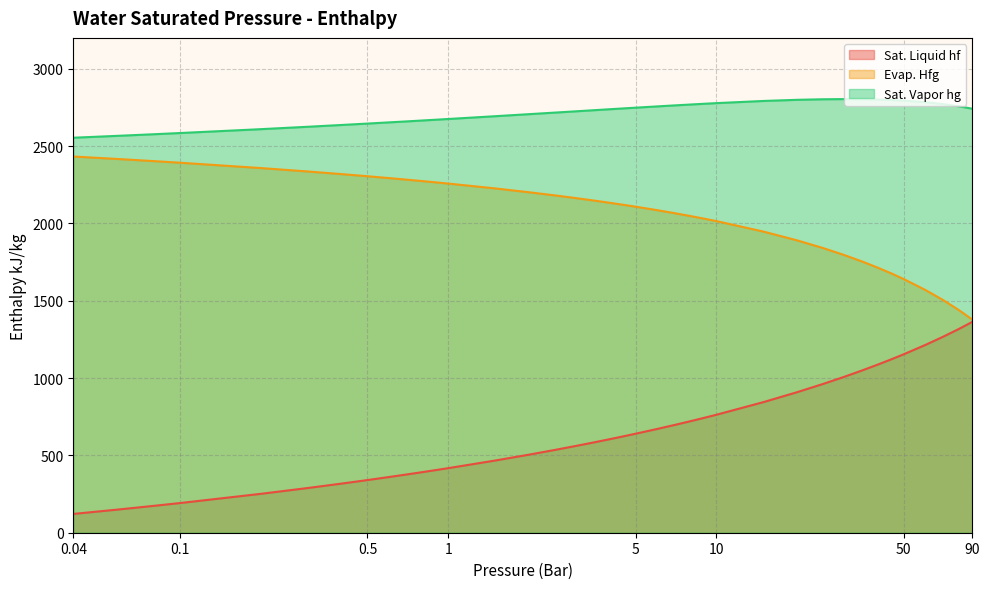

The value of Evap. Hfg at 1.5 is 865.2. True or false?

False